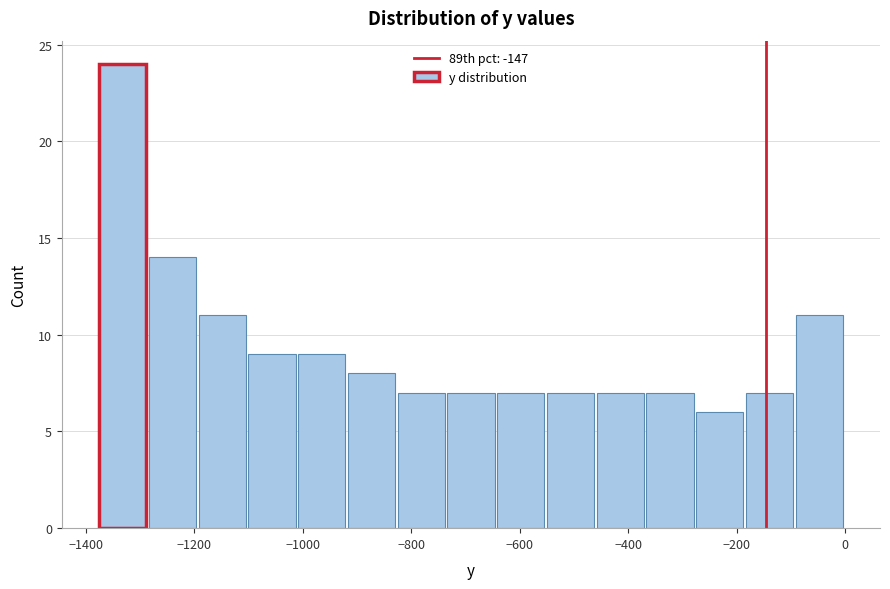

How tall is the bar that spans -820 to -740 on the x-axis? Neither the bar edges nor the heights are printed on the chart, so give them approximately, as read against the axes.

7